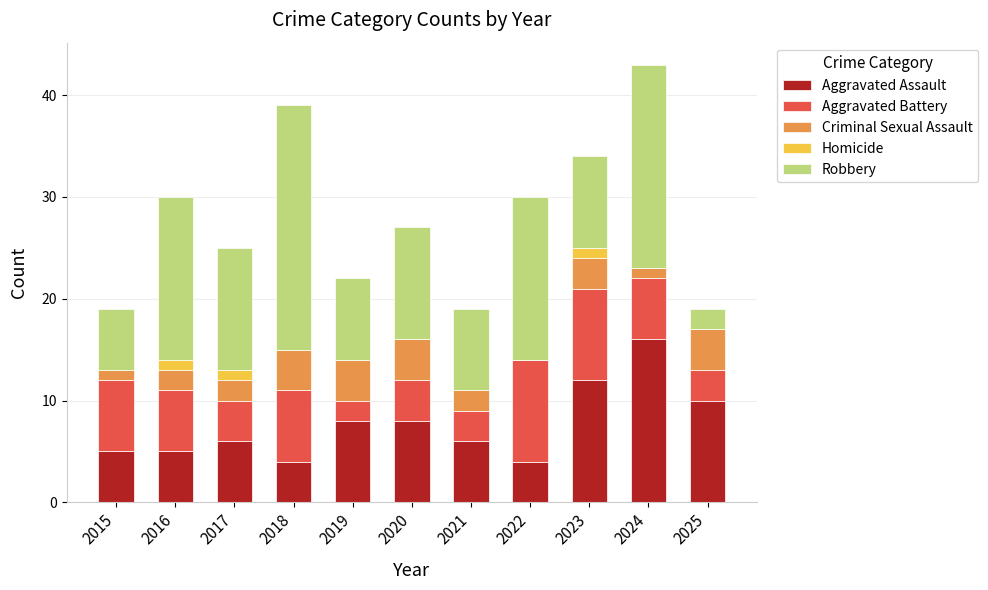

What is the total value across all series at 2024?

43